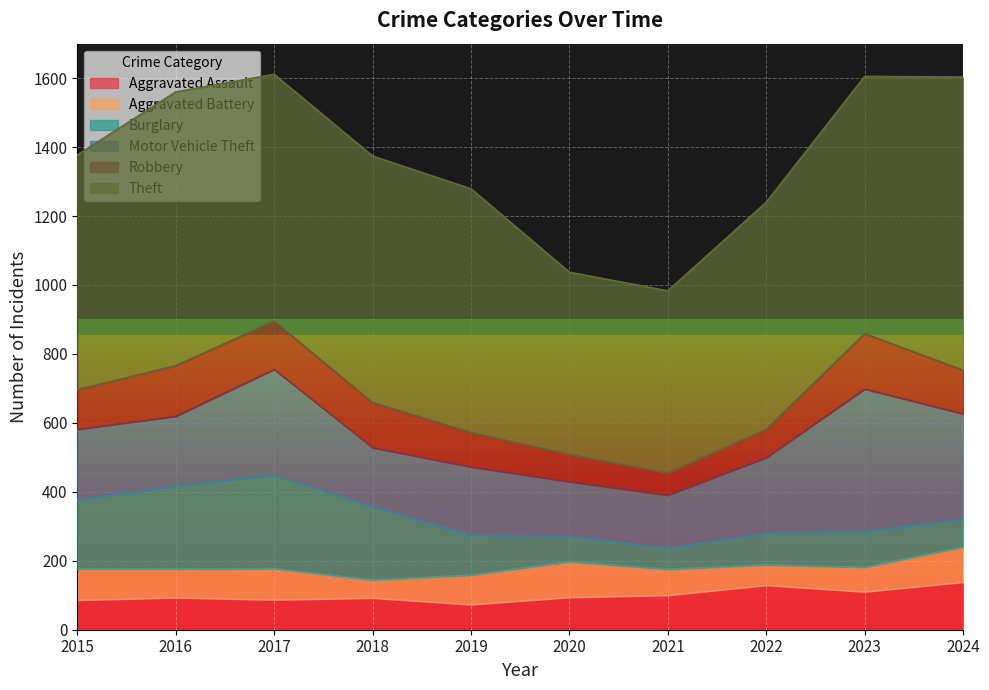

Reading right to left, transcribe all the data shown in this chart.

Aggravated Assault: 138	110	129	100	94	73	92	87	93	86
Aggravated Battery: 102	71	59	75	103	85	52	90	83	90
Burglary: 79	103	91	60	73	116	212	271	240	200
Motor Vehicle Theft: 307	414	220	155	159	198	172	307	203	205
Robbery: 127	161	82	64	79	100	131	140	147	115
Theft: 850	746	659	529	529	707	715	716	794	681